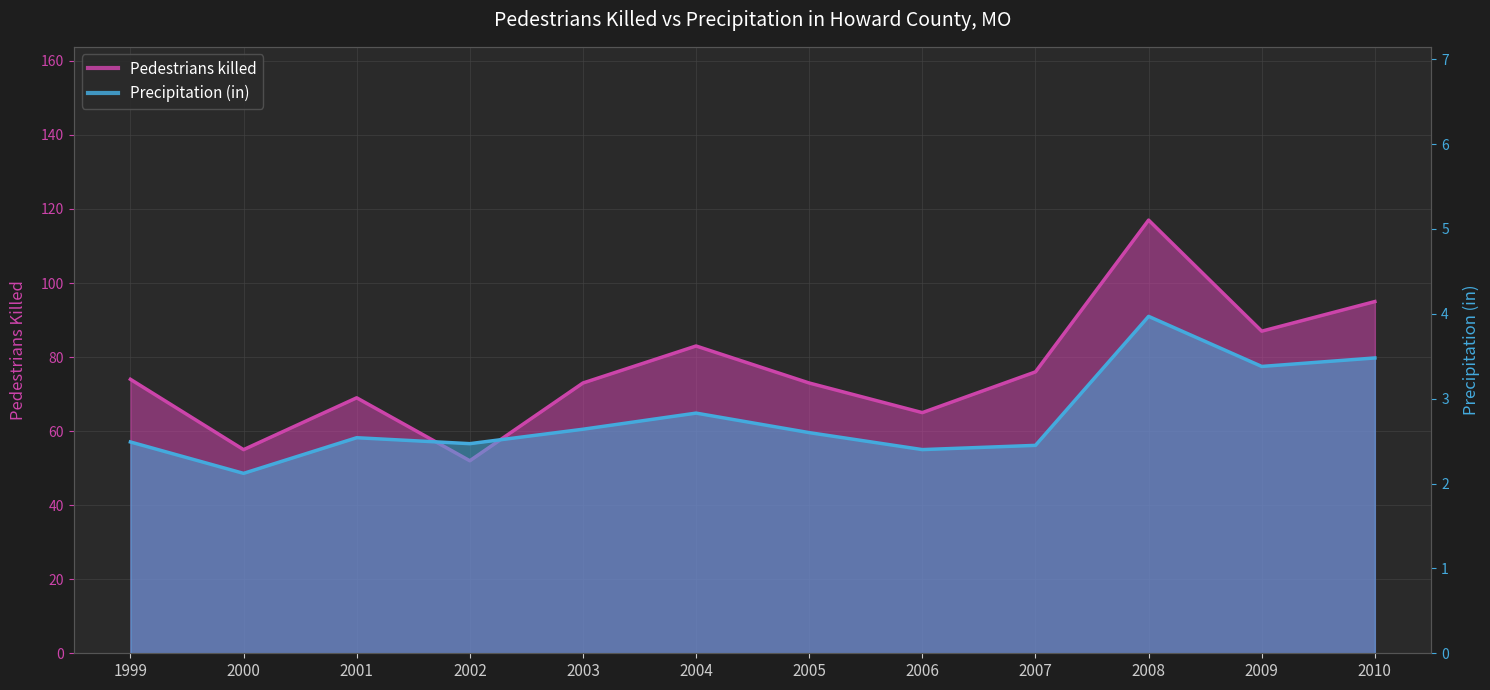

True or false: Precipitation (in) and Pedestrians killed intersect in this chart.

False